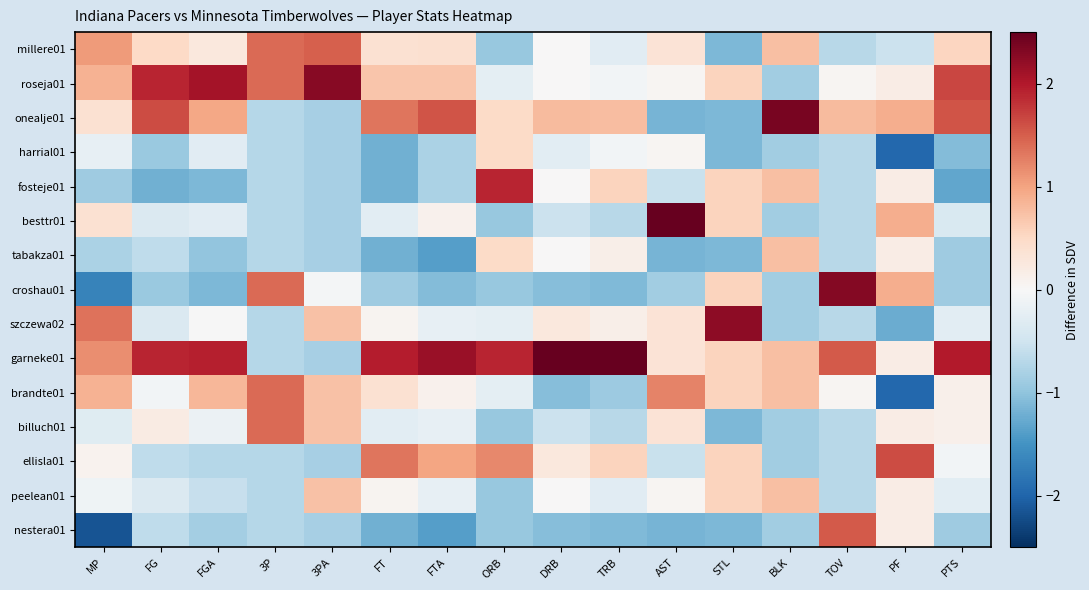

Which has a higher value, FG or PTS?

PTS